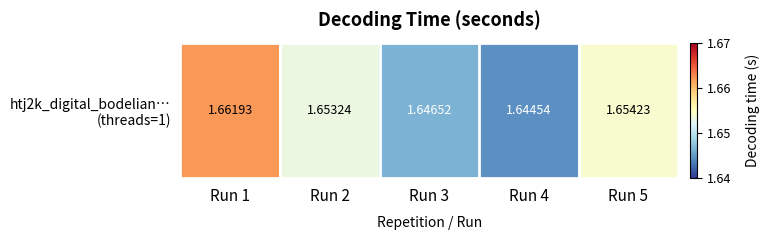

What is the ratio of the value at Run 3 to the value at Run 1?

1.0